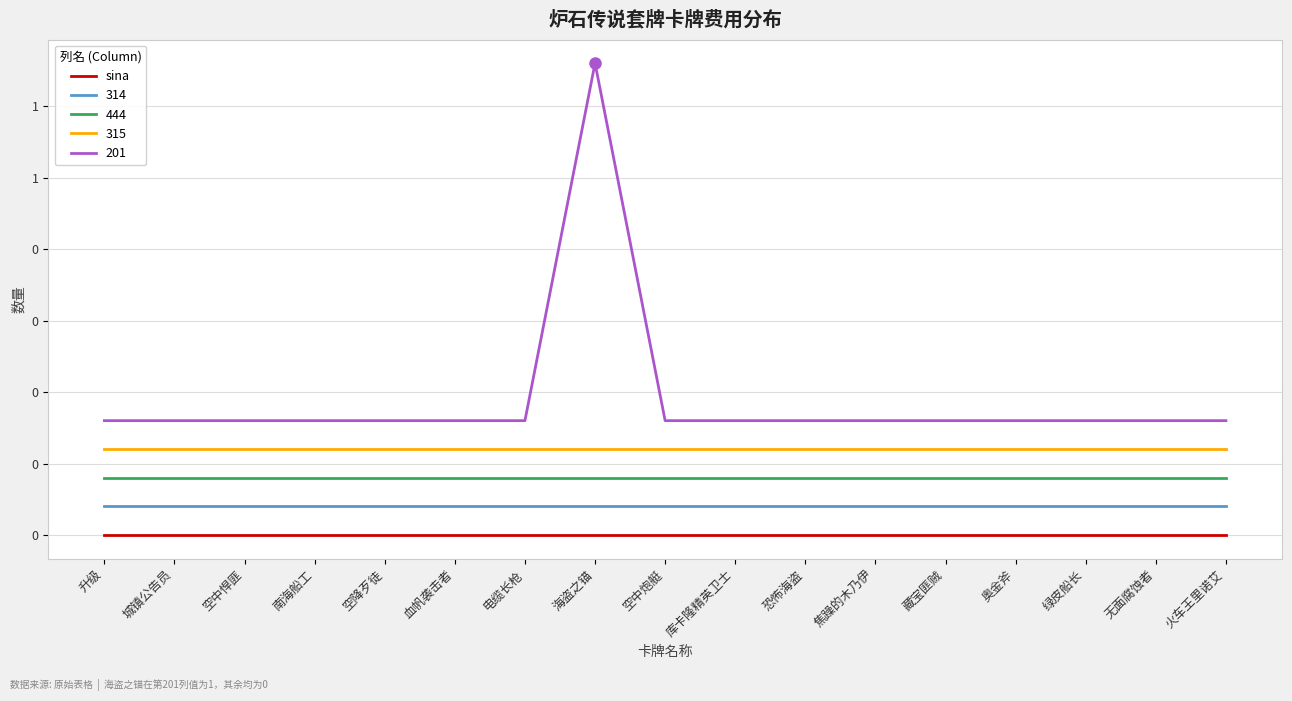

What is the label of the 7th point from the right?

恐怖海盗